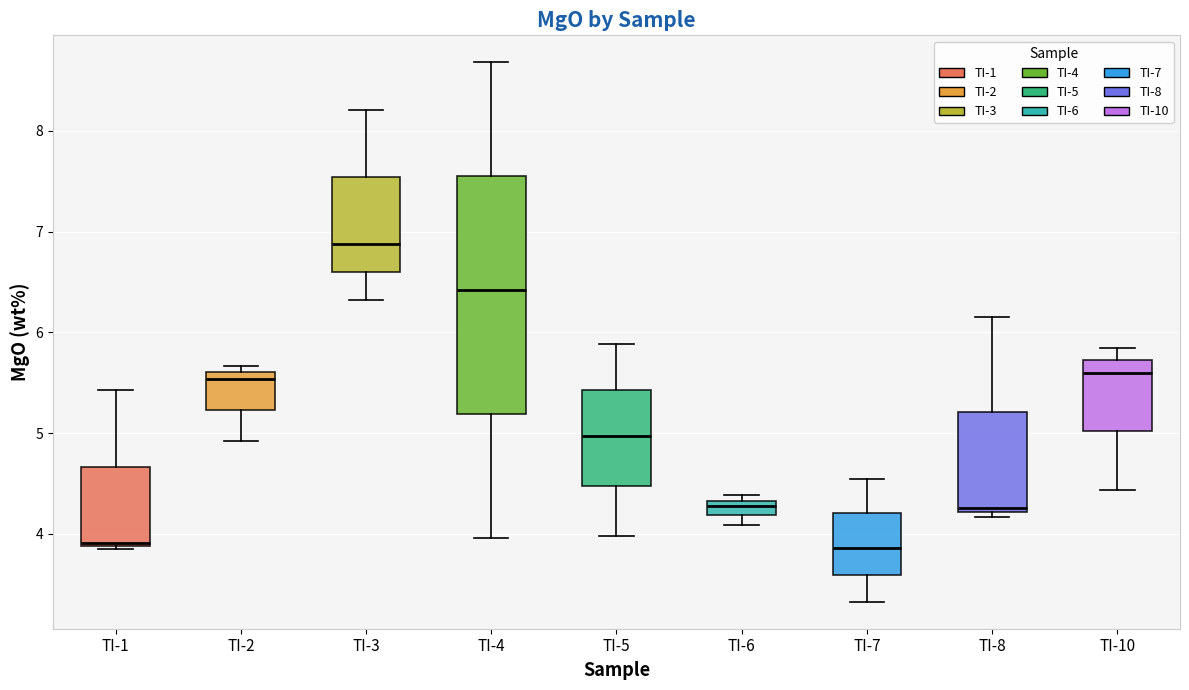

Comparing the boxes themselves (not the whiskers), which one is the tallest?

TI-4